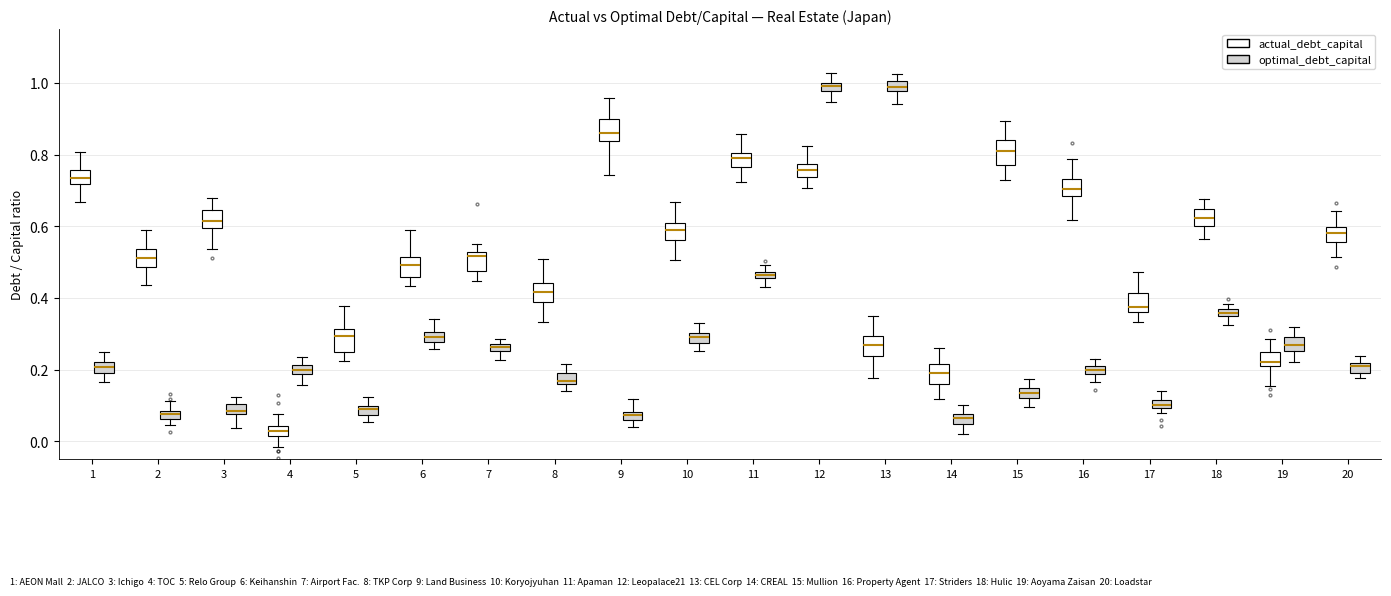

Which box's median line is the lowest?

4 (actual_debt_capital)